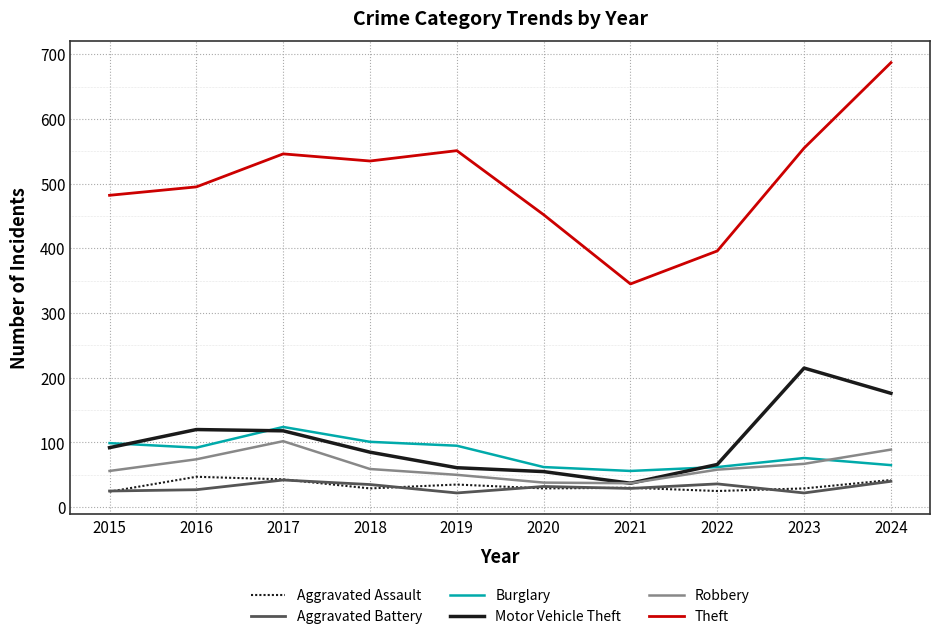

Is it true that Aggravated Assault equals 42 at 2024?

True